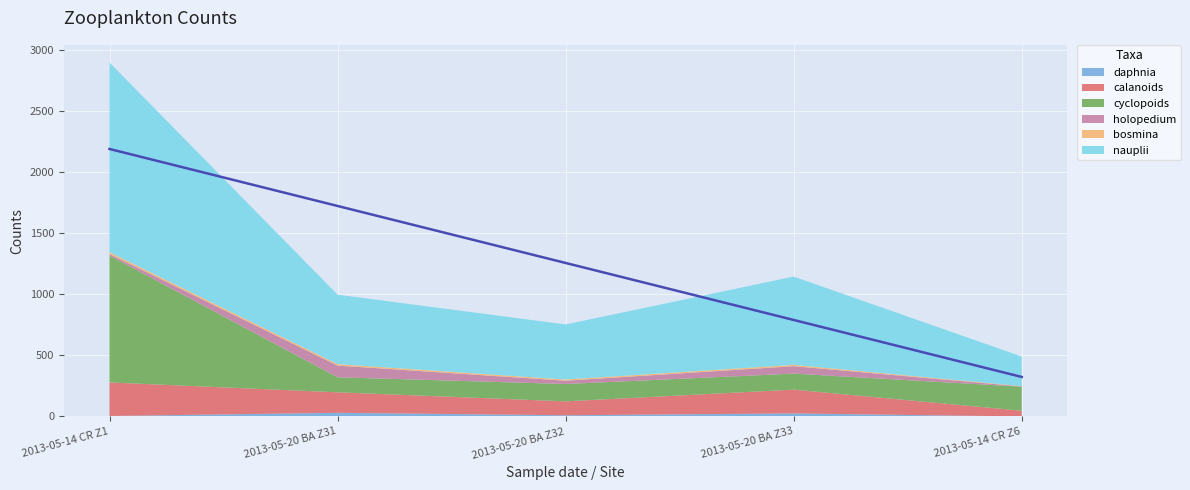

What is the label of the 2nd point from the right?

2013-05-20 BA Z33